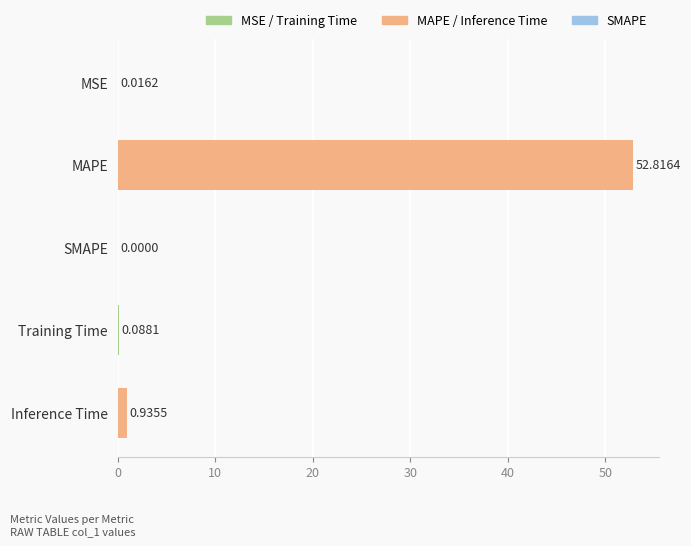

What is the sum of the values at MSE and MAPE?

52.8